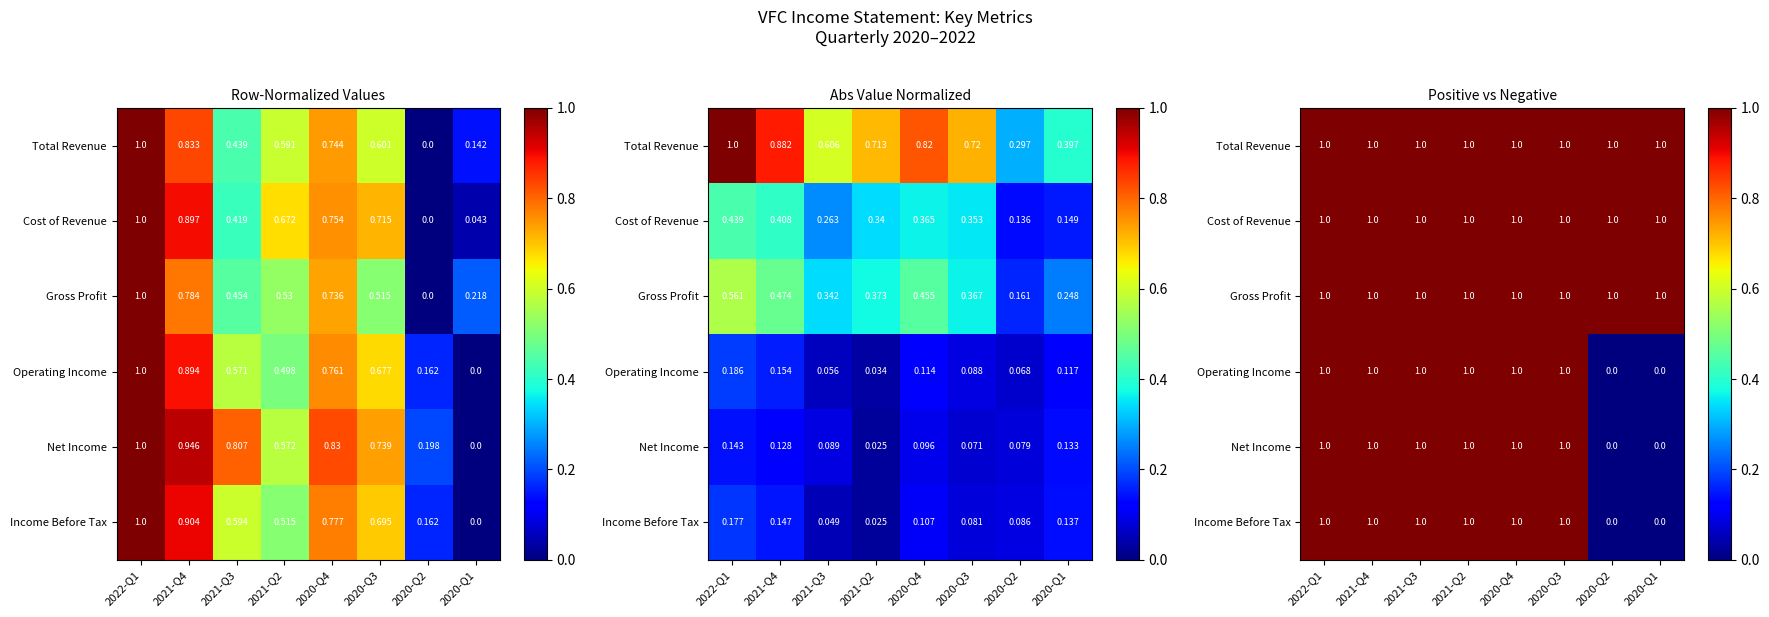

Is it true that Net Income equals 1 at 2021-Q3?

True